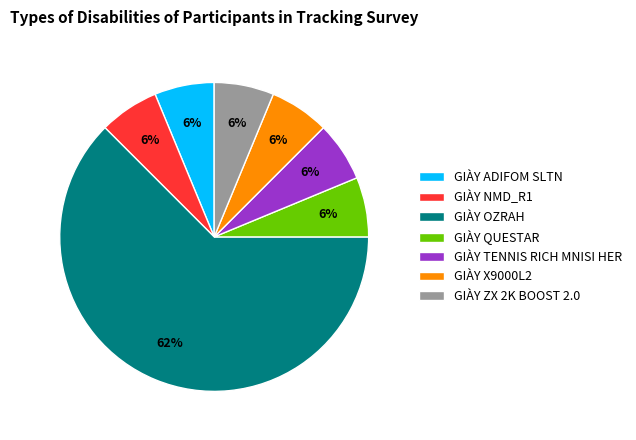

Is it true that GIÀY ZX 2K BOOST 2.0 is 6% of the pie?

True